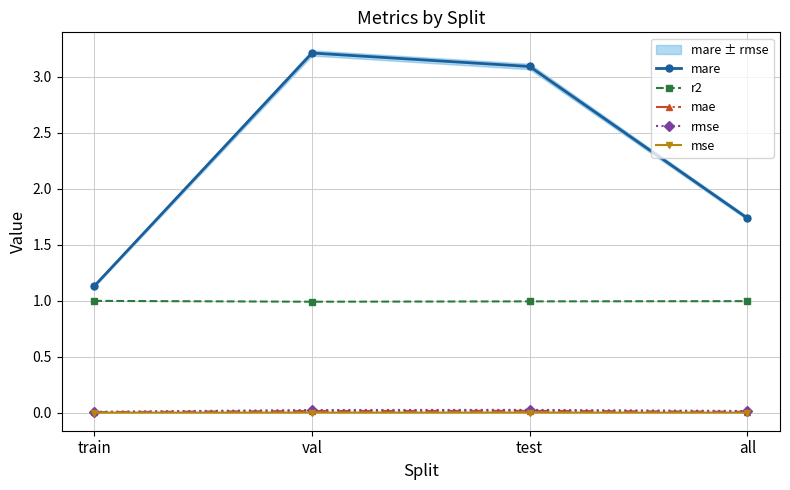

Reading left to right, extract all data points from this chart.

mare: 1.1	3.2	3.1	1.7
r2: 1.0	1.0	1.0	1.0
mae: 0.0	0.0	0.0	0.0
rmse: 0.0	0.0	0.0	0.0
mse: 0.0	0.0	0.0	0.0